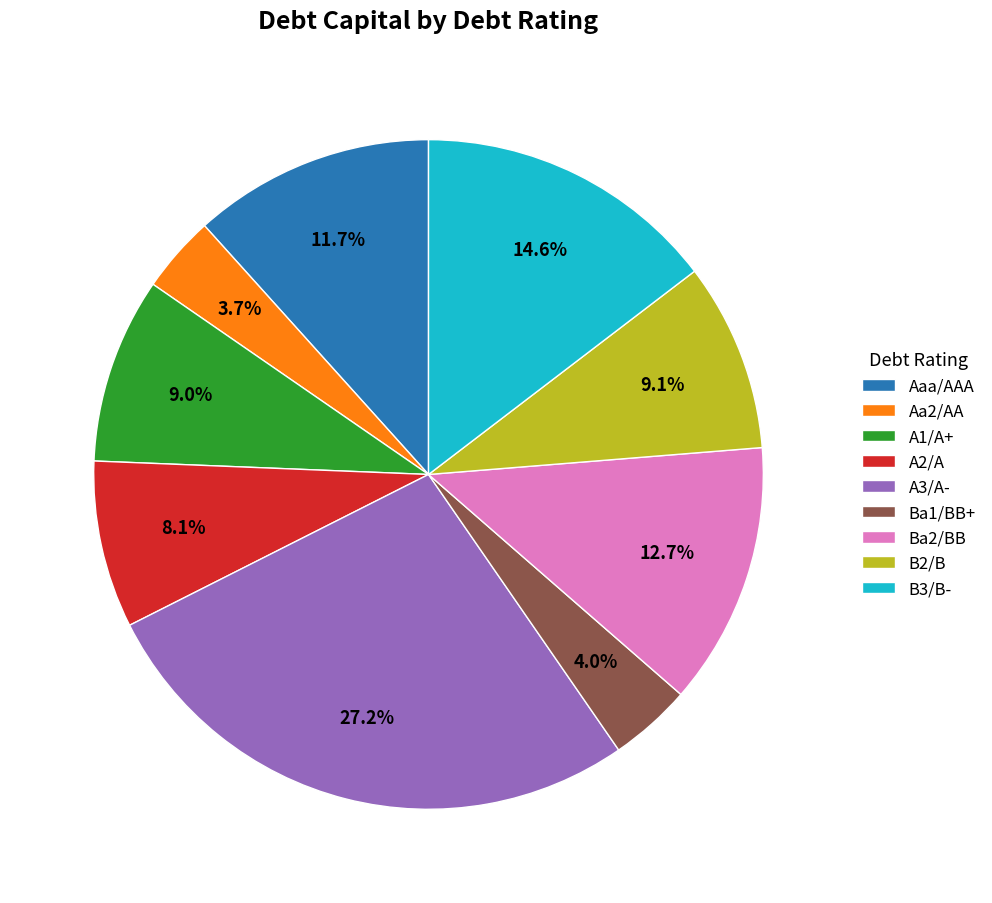

Does any single category account for the majority?

No